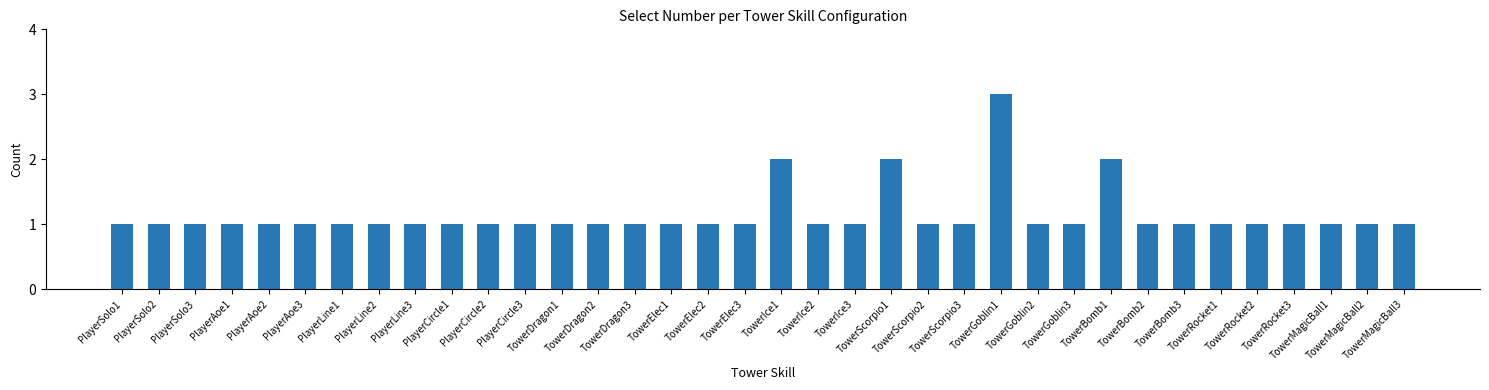

What is the value of the 28th bar from the left?

2